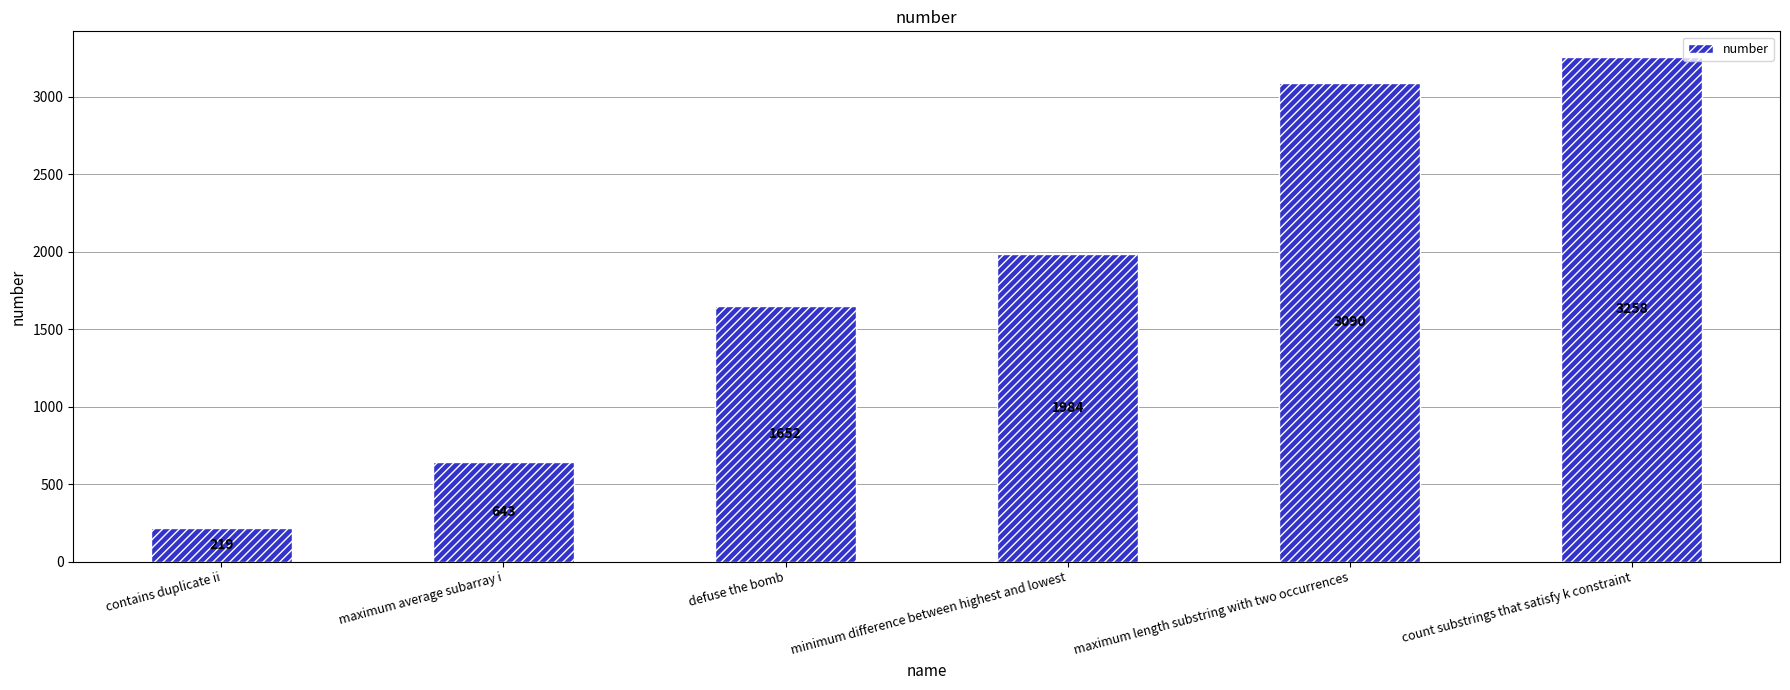

What is the sum of the values at maximum average subarray i and count substrings that satisfy k constraint?

3901